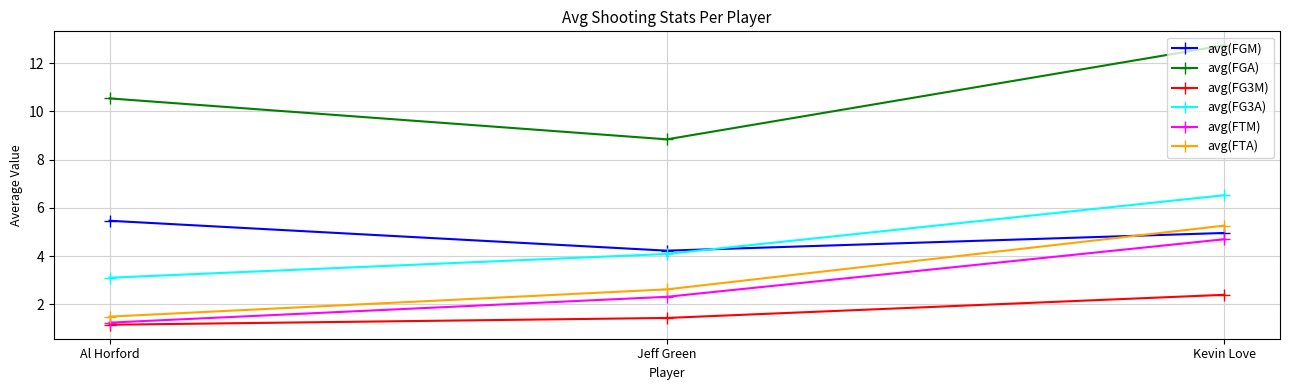

At which label does avg(FTM) reach its peak?

Kevin Love